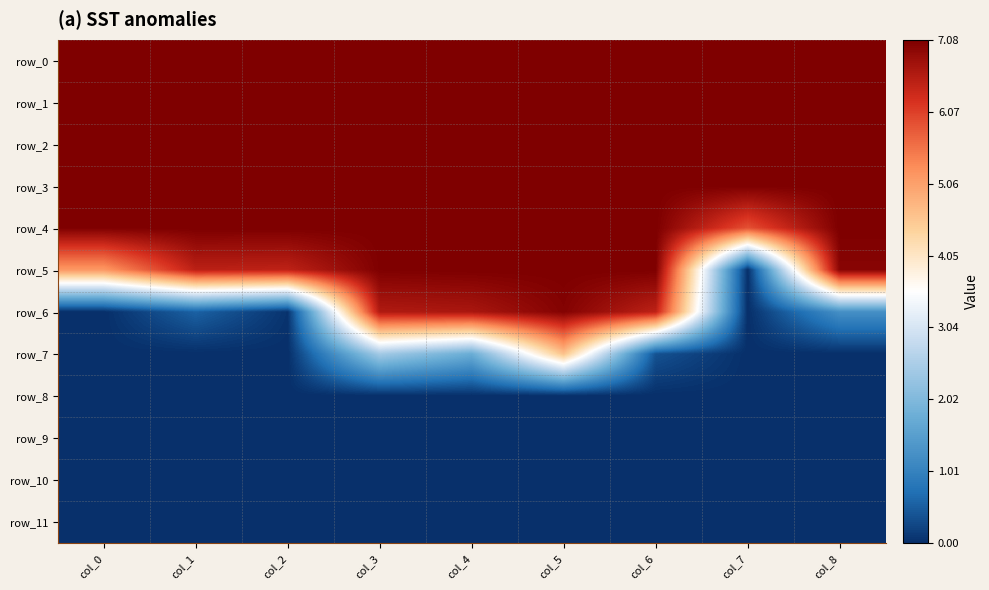

Reading left to right, what are all the values shown in this chart?

row_0: 7.1	7.1	7.1	7.1	7.1	7.1	7.1	7.1	7.1
row_1: 7.1	7.1	7.1	7.1	7.1	7.1	7.1	7.1	7.1
row_2: 7.1	7.1	7.1	7.1	7.1	7.1	7.1	7.1	7.1
row_3: 7.1	7.1	7.1	7.1	7.1	7.1	7.1	7.1	7.1
row_4: 7.1	7.1	7.1	7.1	7.1	7.1	7.1	5.9	7.1
row_5: 5.1	6.5	6.5	7.1	7.1	7.1	7.1	0.0	7.0
row_6: 0.0	0.6	0.0	6.6	6.7	7.0	6.5	0.0	1.2
row_7: 0.0	0.0	0.0	2.4	1.8	4.6	0.4	0.0	0.0
row_8: 0.0	0.0	0.0	0.0	0.0	0.0	0.0	0.0	0.0
row_9: 0.0	0.0	0.0	0.0	0.0	0.0	0.0	0.0	0.0
row_10: 0.0	0.0	0.0	0.0	0.0	0.0	0.0	0.0	0.0
row_11: 0.0	0.0	0.0	0.0	0.0	0.0	0.0	0.0	0.0